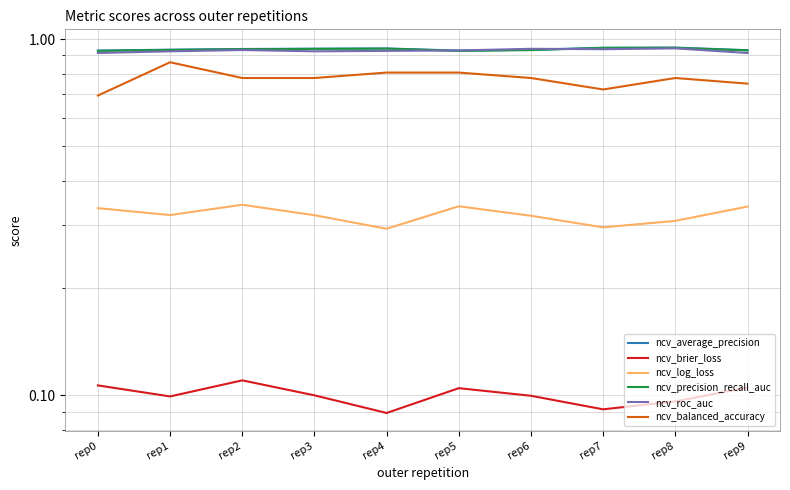

How many interior local peaks does the ncv_average_precision series have?

2